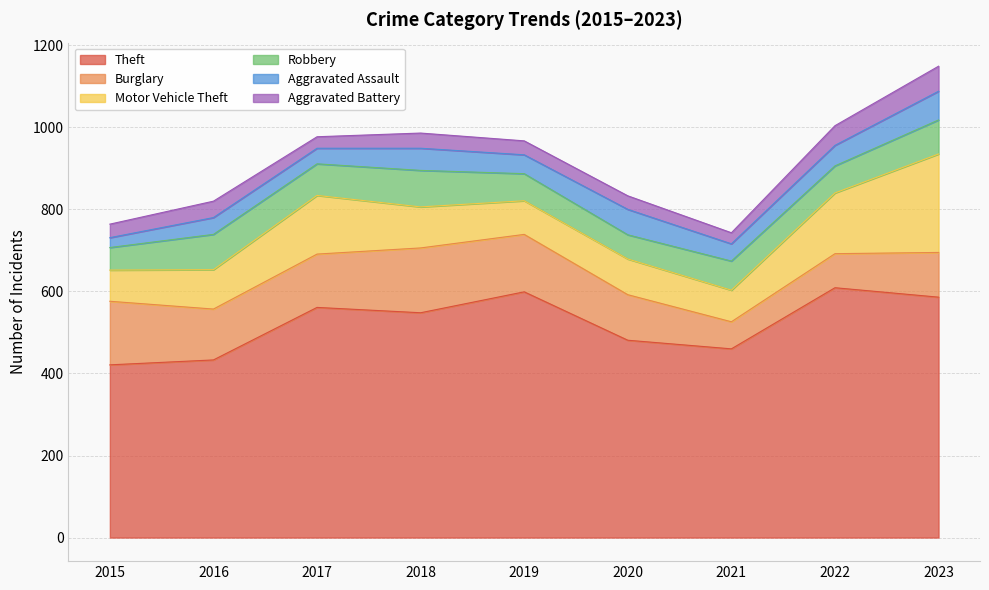

Does the chart display data point markers on the line(s)?

No